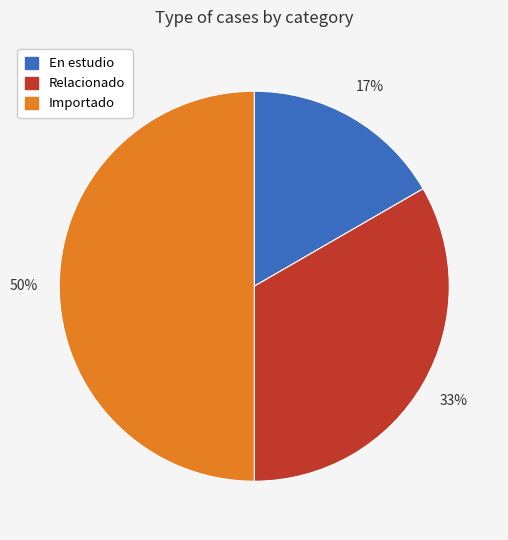

To the nearest percent, what is the combined percentage of Importado and En estudio?

67%